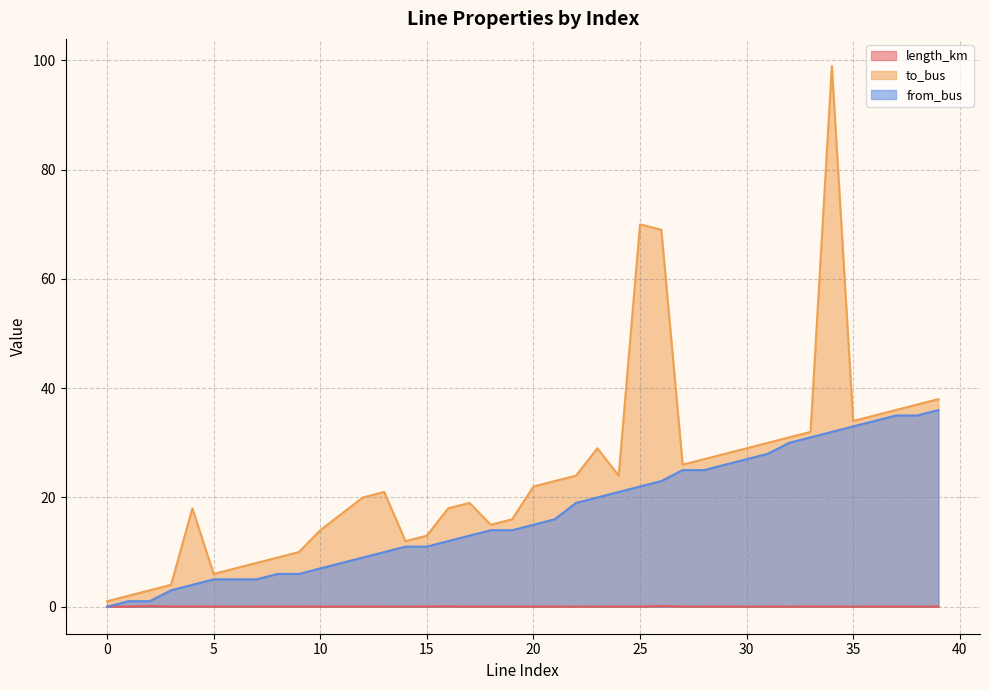

Is it true that to_bus equals 21.0 at 13?

True